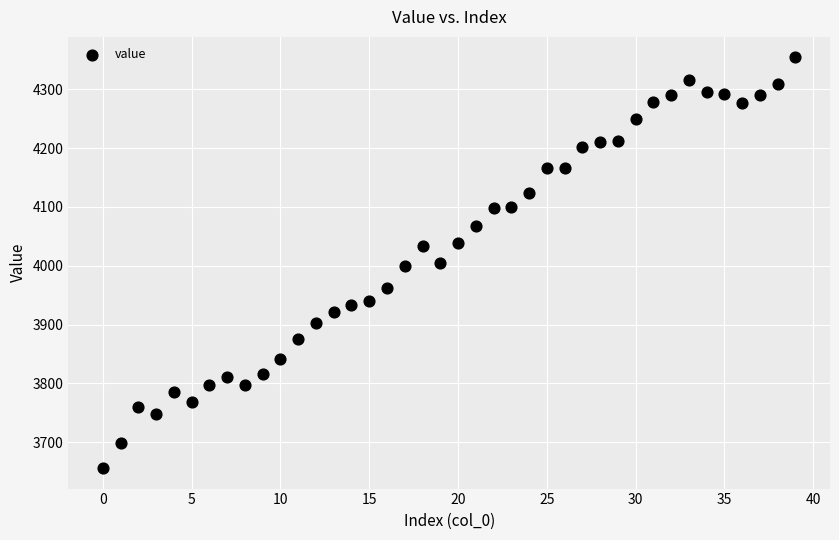

What is the range of Y values (max minus min)?

698